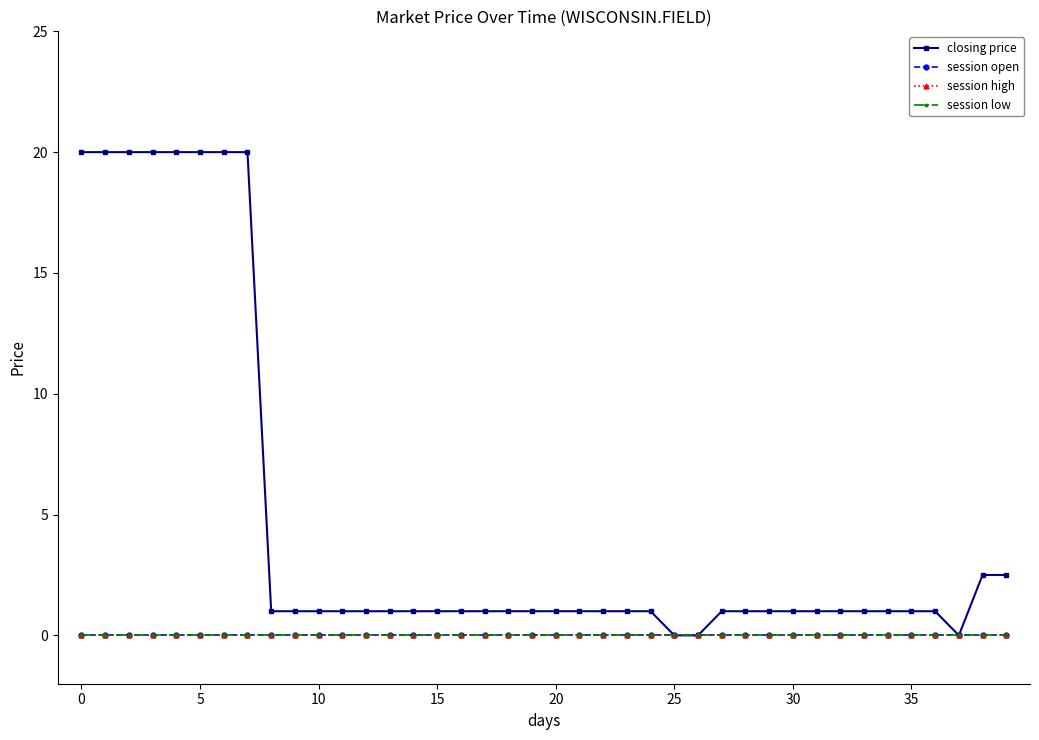

Reading left to right, what are all the values shown in this chart?

closing price: 20.0	20.0	20.0	20.0	20.0	20.0	20.0	20.0	1.0	1.0	1.0	1.0	1.0	1.0	1.0	1.0	1.0	1.0	1.0	1.0	1.0	1.0	1.0	1.0	1.0	0.0	0.0	1.0	1.0	1.0	1.0	1.0	1.0	1.0	1.0	1.0	1.0	0.0	2.5	2.5
session open: 0.0	0.0	0.0	0.0	0.0	0.0	0.0	0.0	0.0	0.0	0.0	0.0	0.0	0.0	0.0	0.0	0.0	0.0	0.0	0.0	0.0	0.0	0.0	0.0	0.0	0.0	0.0	0.0	0.0	0.0	0.0	0.0	0.0	0.0	0.0	0.0	0.0	0.0	0.0	0.0
session high: 0.0	0.0	0.0	0.0	0.0	0.0	0.0	0.0	0.0	0.0	0.0	0.0	0.0	0.0	0.0	0.0	0.0	0.0	0.0	0.0	0.0	0.0	0.0	0.0	0.0	0.0	0.0	0.0	0.0	0.0	0.0	0.0	0.0	0.0	0.0	0.0	0.0	0.0	0.0	0.0
session low: 0.0	0.0	0.0	0.0	0.0	0.0	0.0	0.0	0.0	0.0	0.0	0.0	0.0	0.0	0.0	0.0	0.0	0.0	0.0	0.0	0.0	0.0	0.0	0.0	0.0	0.0	0.0	0.0	0.0	0.0	0.0	0.0	0.0	0.0	0.0	0.0	0.0	0.0	0.0	0.0